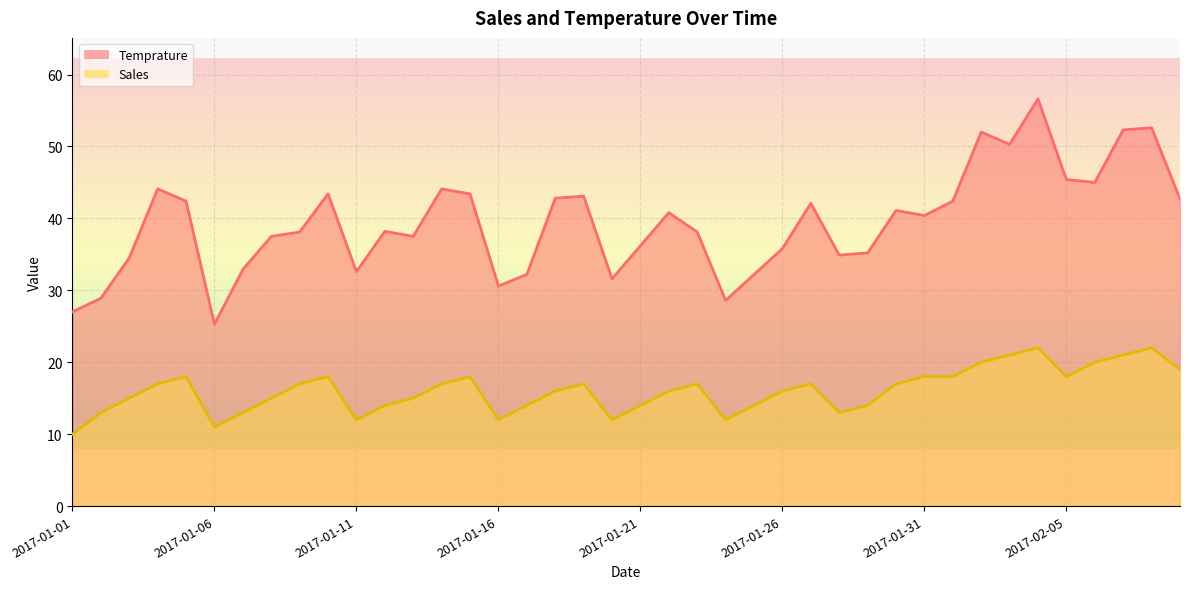

List the series in order of their overall mean, lowest first.

Sales, Temprature